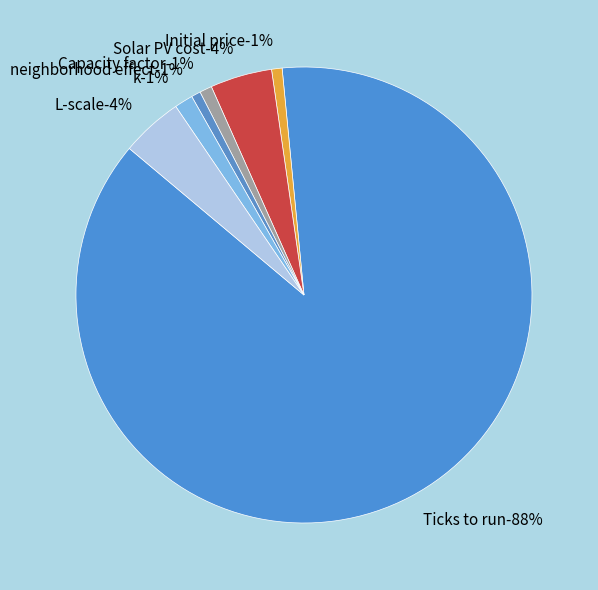

True or false: Capacity factor accounts for 6% of the total.

False